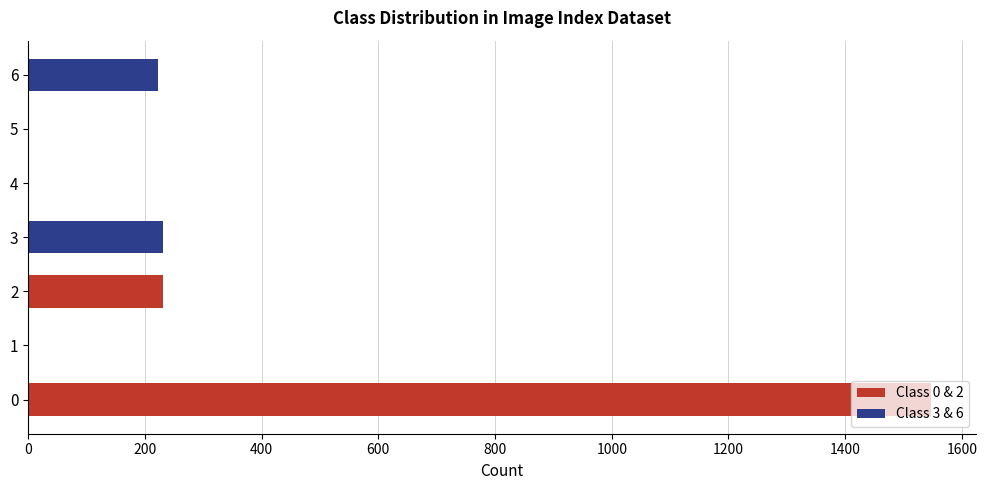

Count the number of data series in this chart.

2